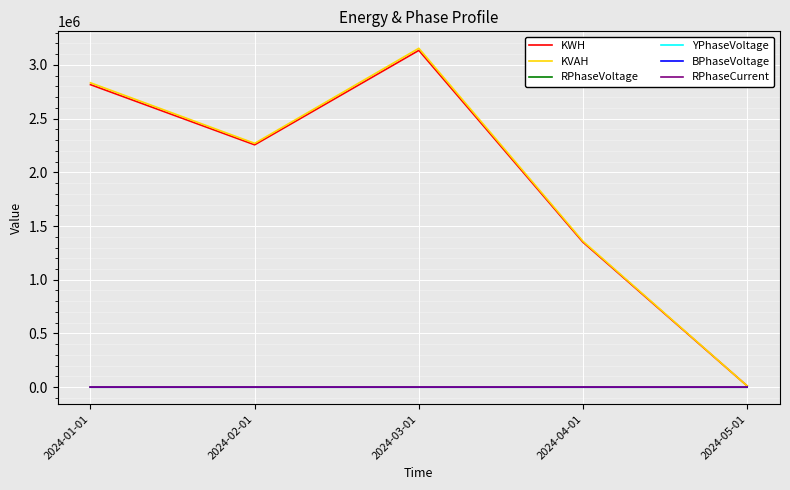

List the labels in order of KVAH value, largest first.

2024-03-01, 2024-01-01, 2024-02-01, 2024-04-01, 2024-05-01